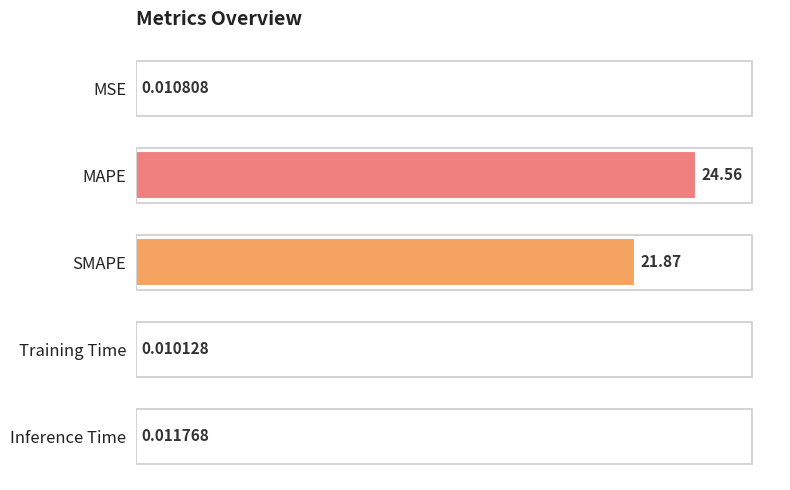

What is the greatest value displayed?

100.0